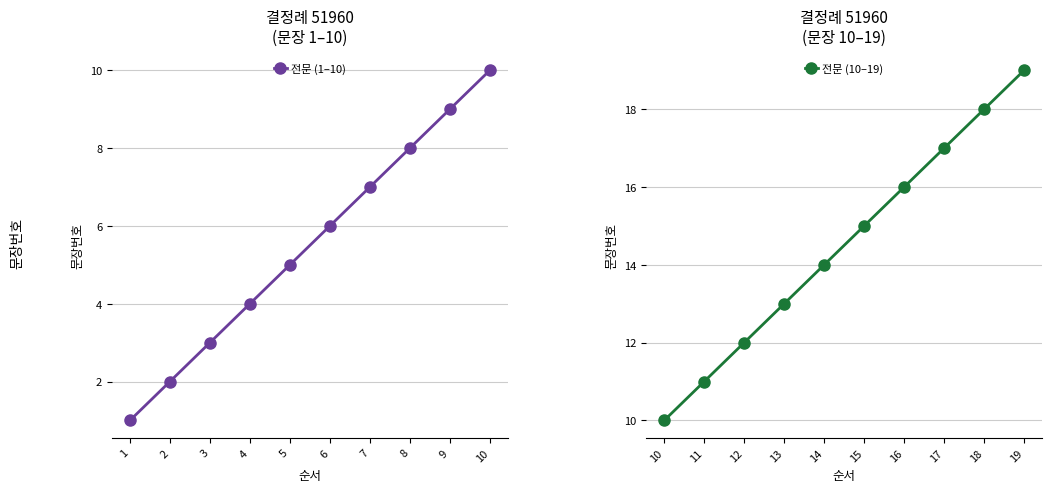

What is the difference between the 전문 (1–10) values at 7 and 2?

5